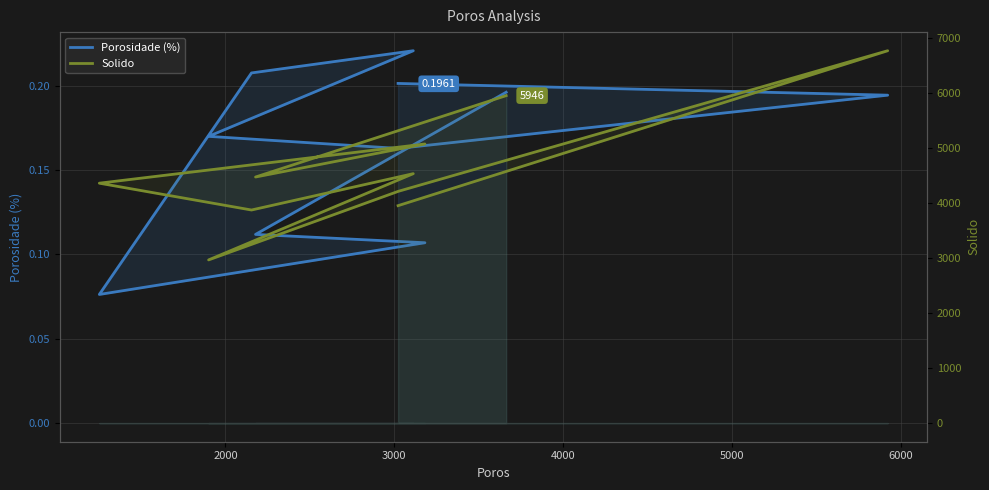

True or false: Porosidade (%) and Solido cross at least once.

False